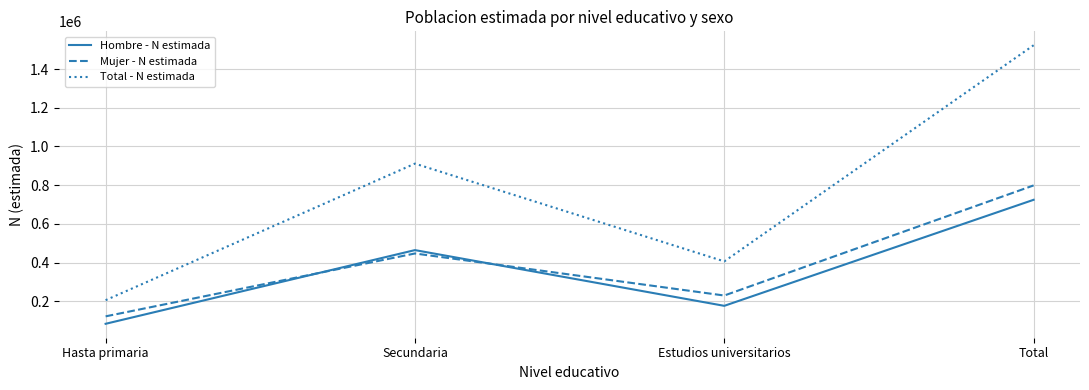

What is the spread (max minus min) of values at Total?

798619